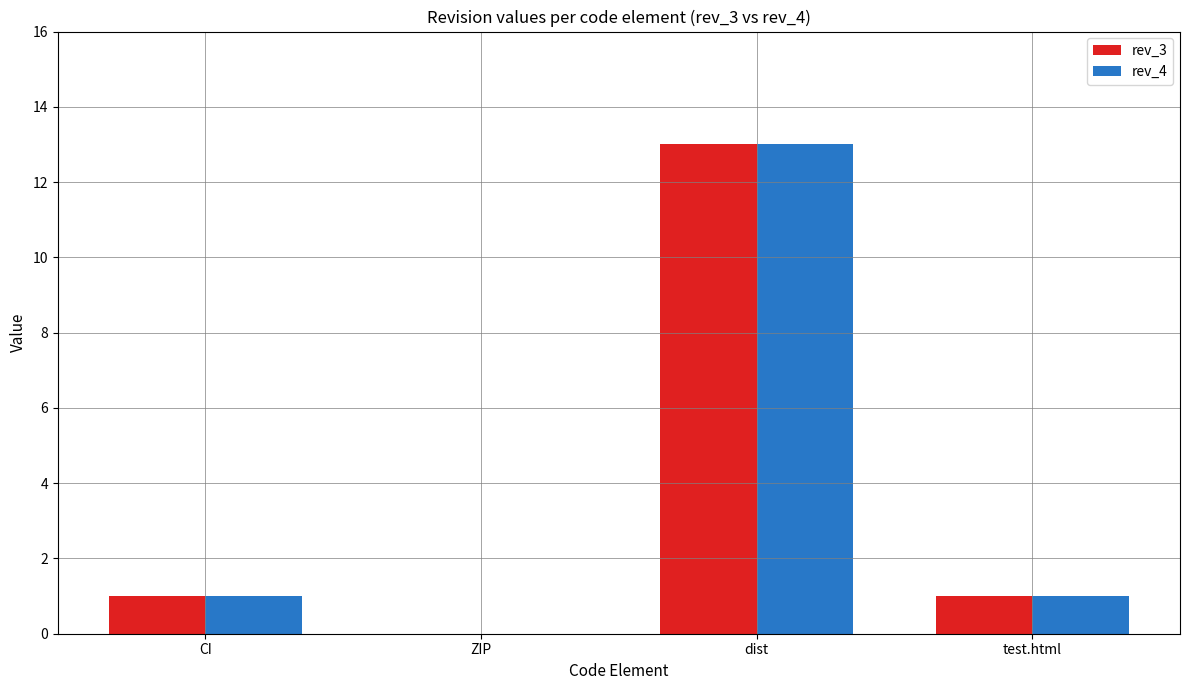

True or false: rev_4 has a value of 0 at ZIP.

True